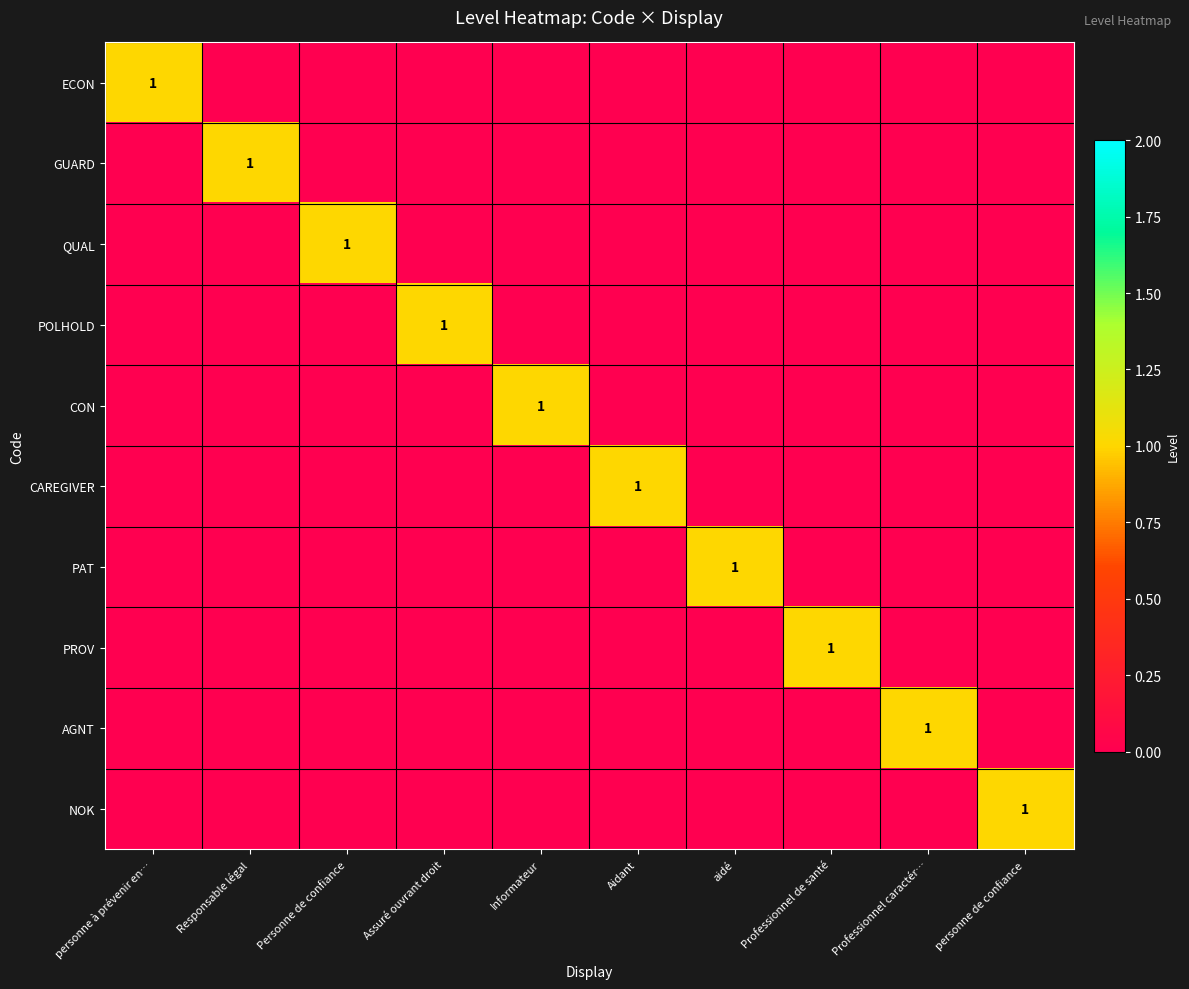

What is the spread (max minus min) of values at Assuré ouvrant droit?

1